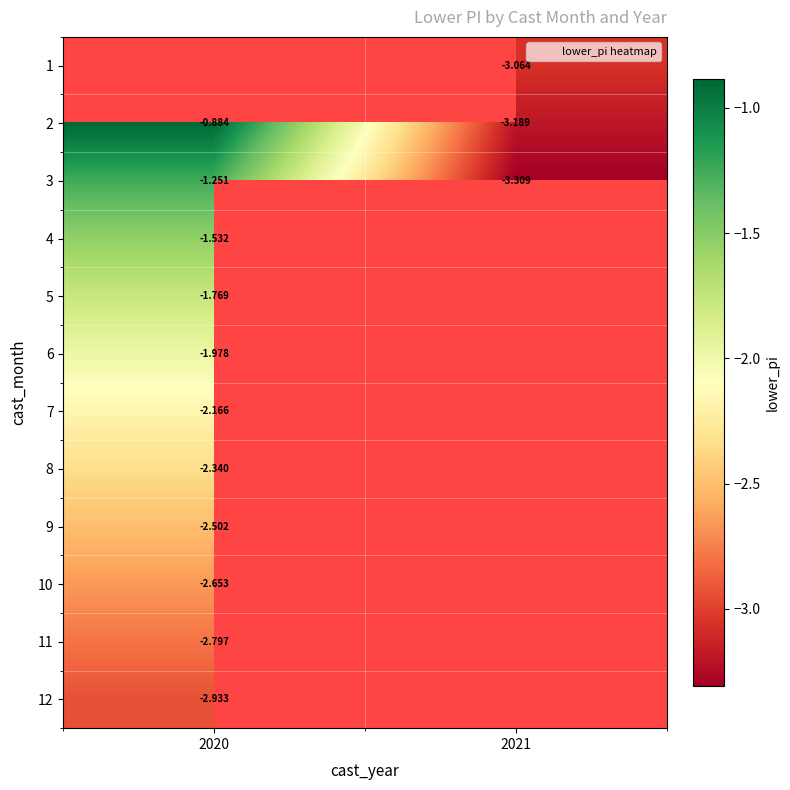

What is the spread (max minus min) of values at 2021?

0.2